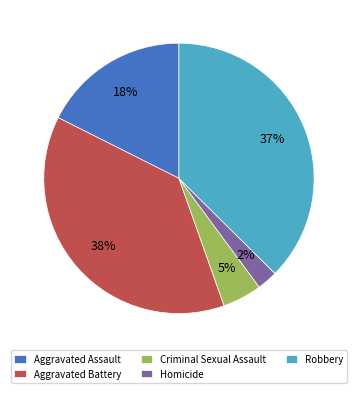

Is there a majority slice in this chart?

No